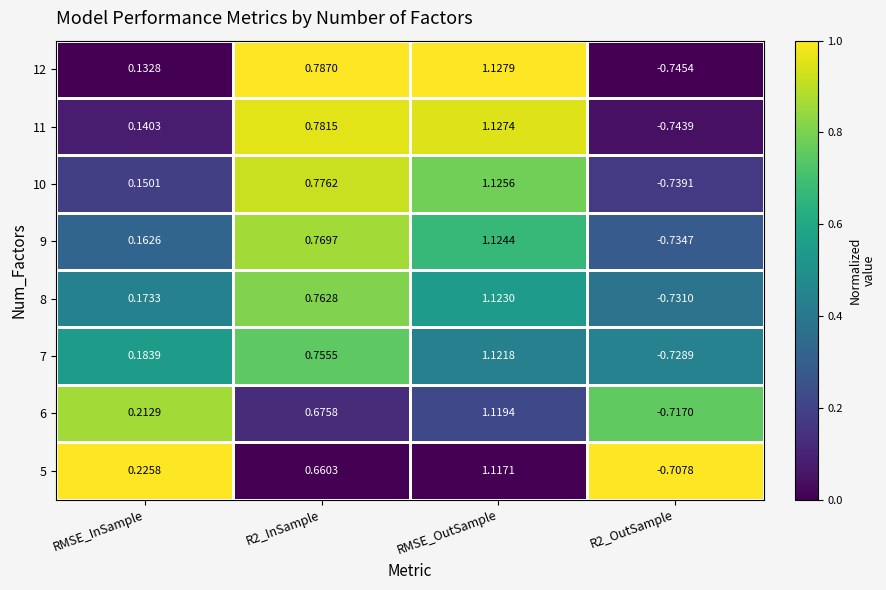

Where is 9 nearest to the value 0?

RMSE_InSample